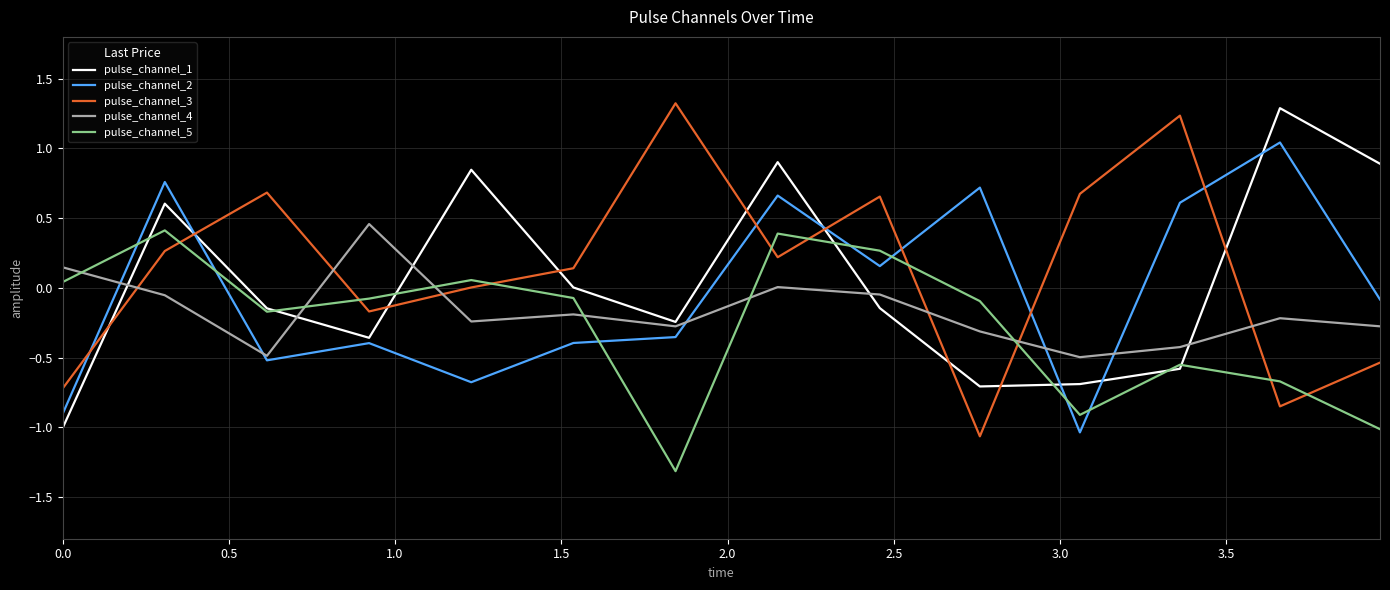

What is the greatest value displayed?

1.3